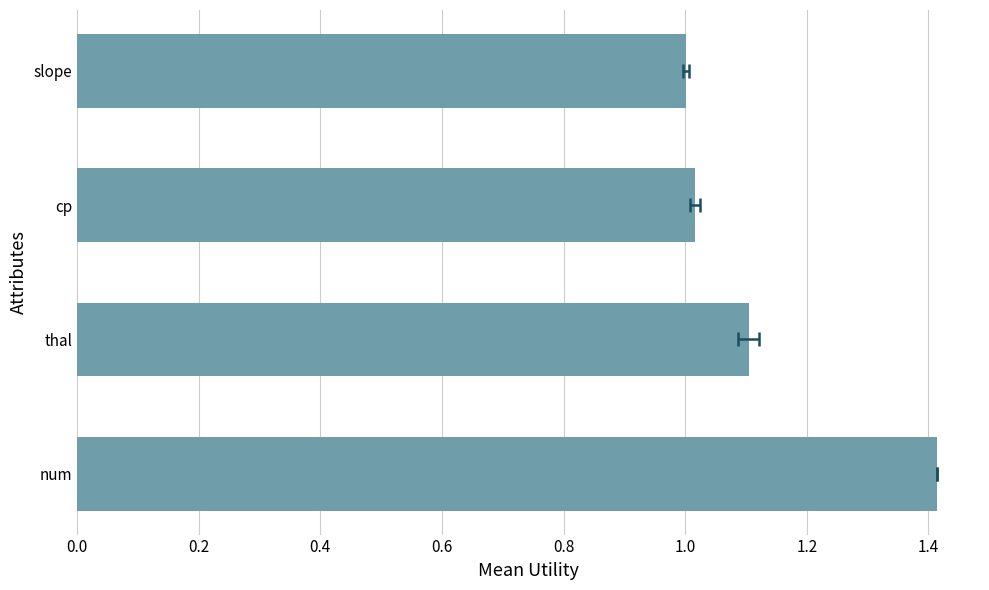

How many bars are there in total?

4